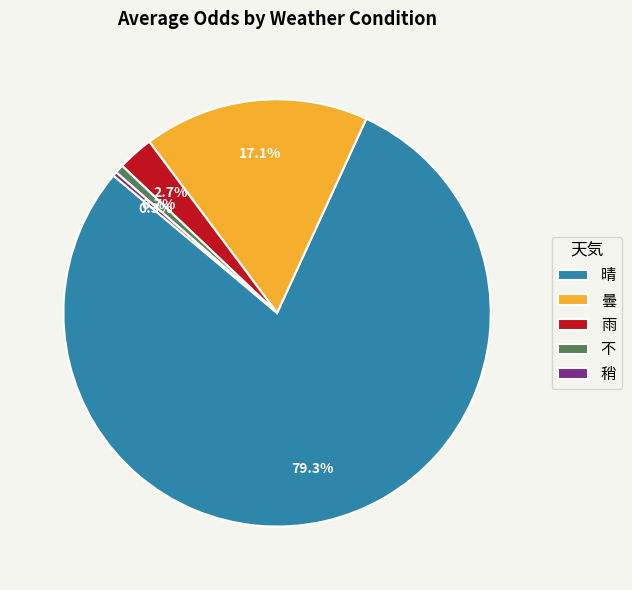

Which slice is the largest?

晴